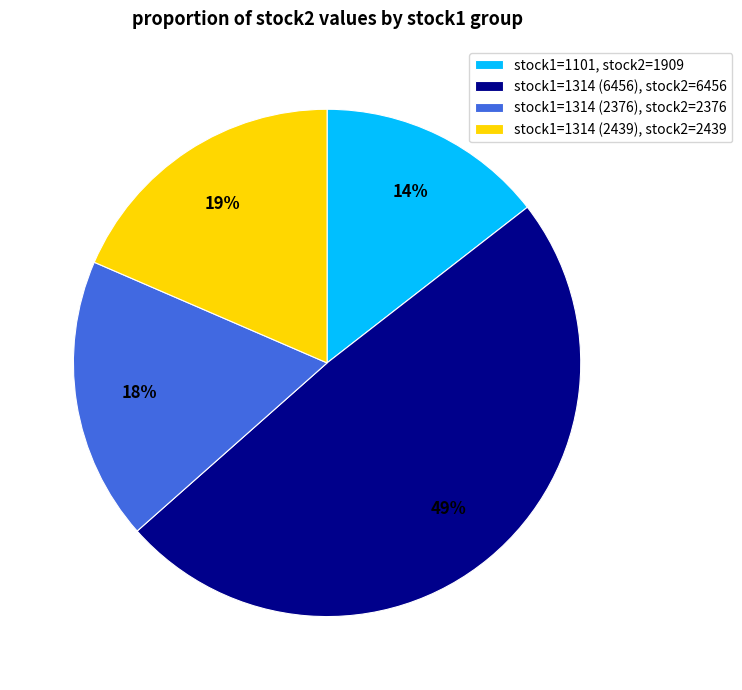

To the nearest percent, what is the difference between the stock1=1314 (2376), stock2=2376 and stock1=1314 (6456), stock2=6456 slice percentages?

31%